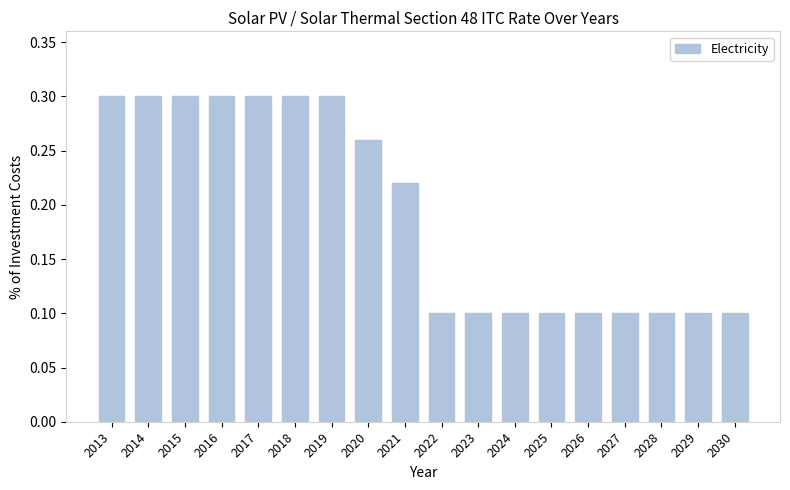

Between 2029 and 2013, which is larger?

2013